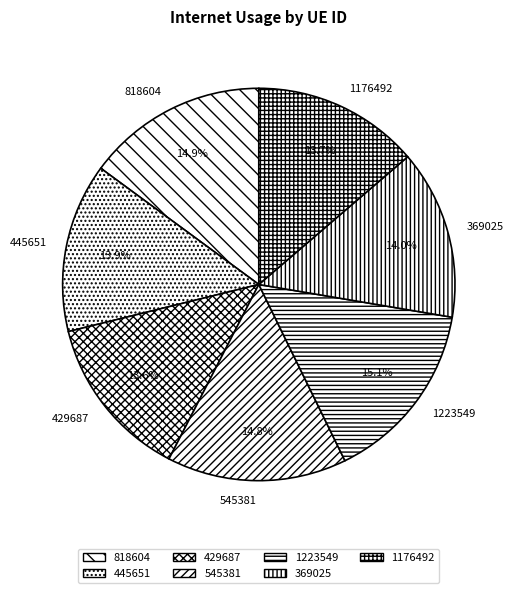

Which has a higher value, 1223549 or 445651?

1223549